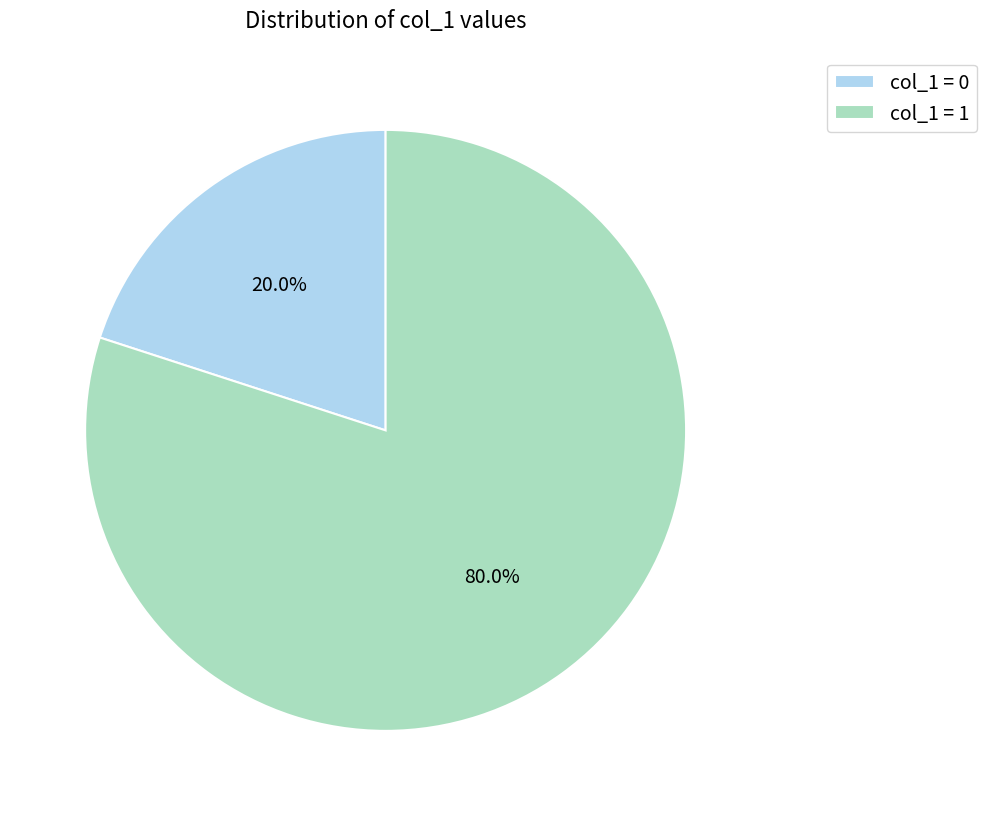

Which has a higher value, col_1 = 1 or col_1 = 0?

col_1 = 1